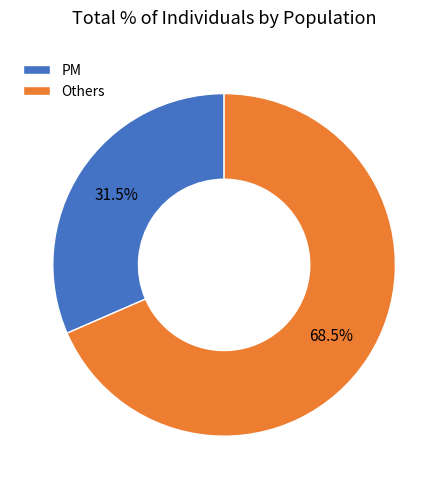

What percentage is NOT represented by PM?

68.5%